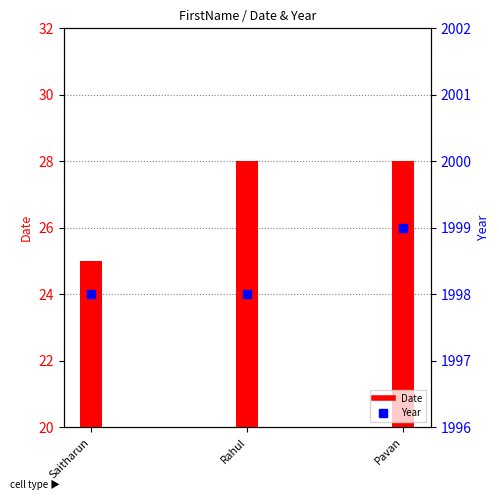

At which category is the sum across all series the highest?

Pavan